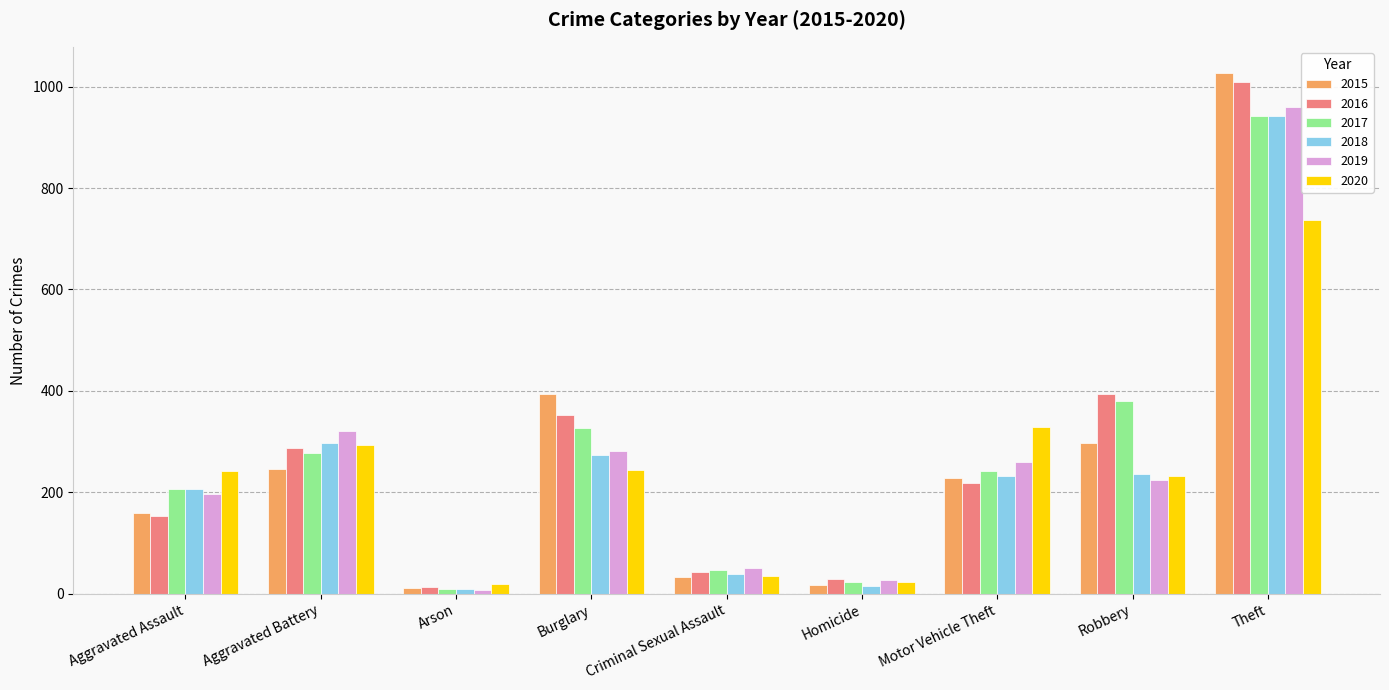

What is the minimum value for 2015?

11